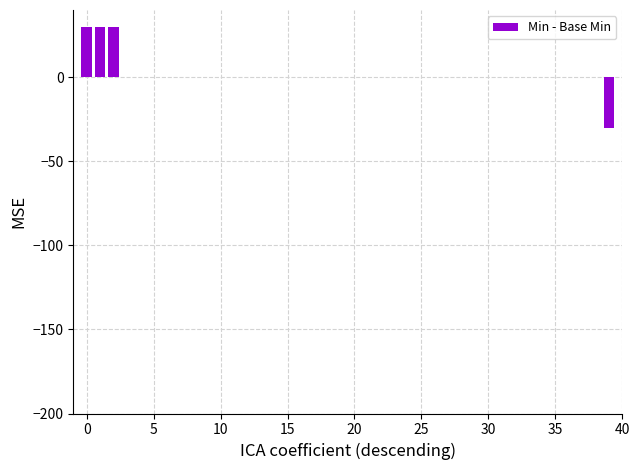

What is the greatest value displayed?

30